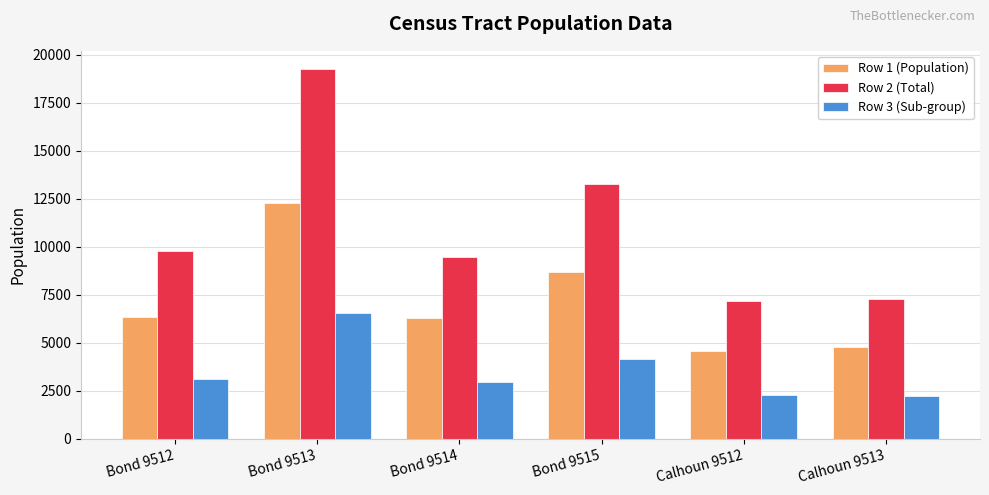

At which label is Row 1 (Population) closest to 8422?

Bond 9515